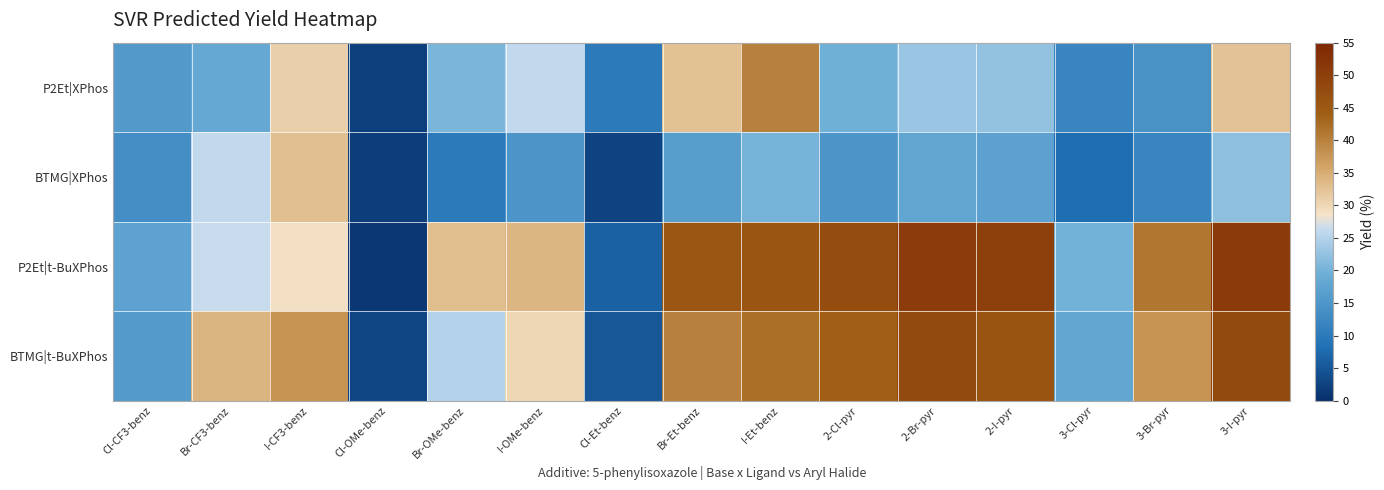

Which label corresponds to the smallest value in the chart?

Cl-OMe-benz